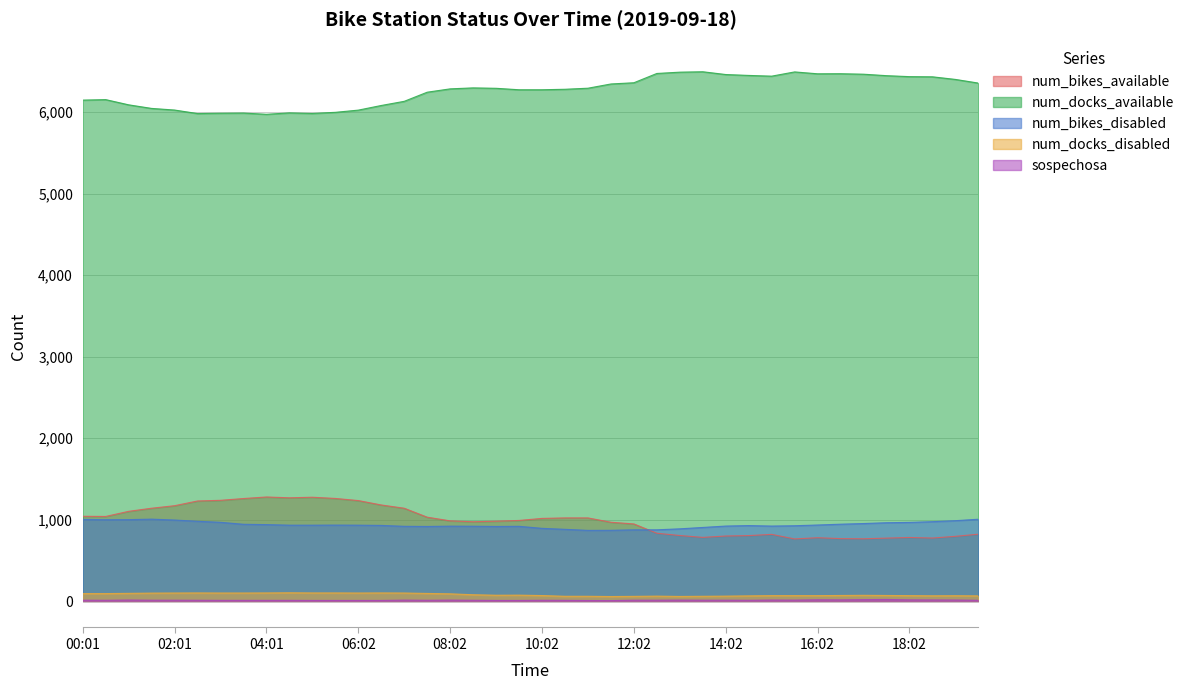

What is the approximate value of num_bikes_available at 16:32?

766